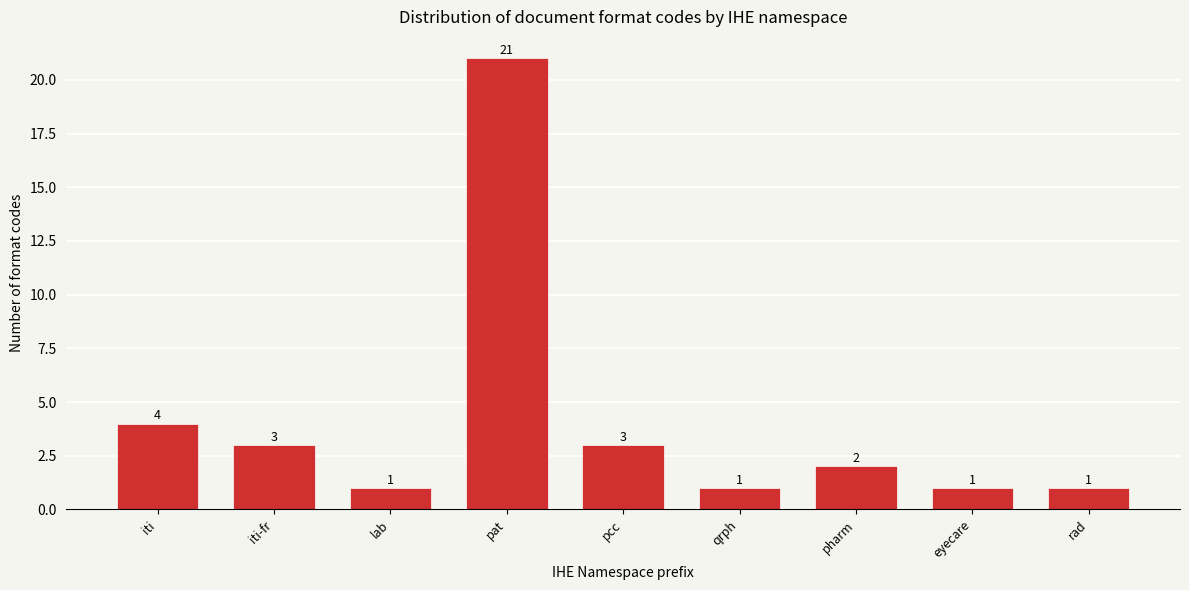

Reading left to right, extract all data points from this chart.

4	3	1	21	3	1	2	1	1